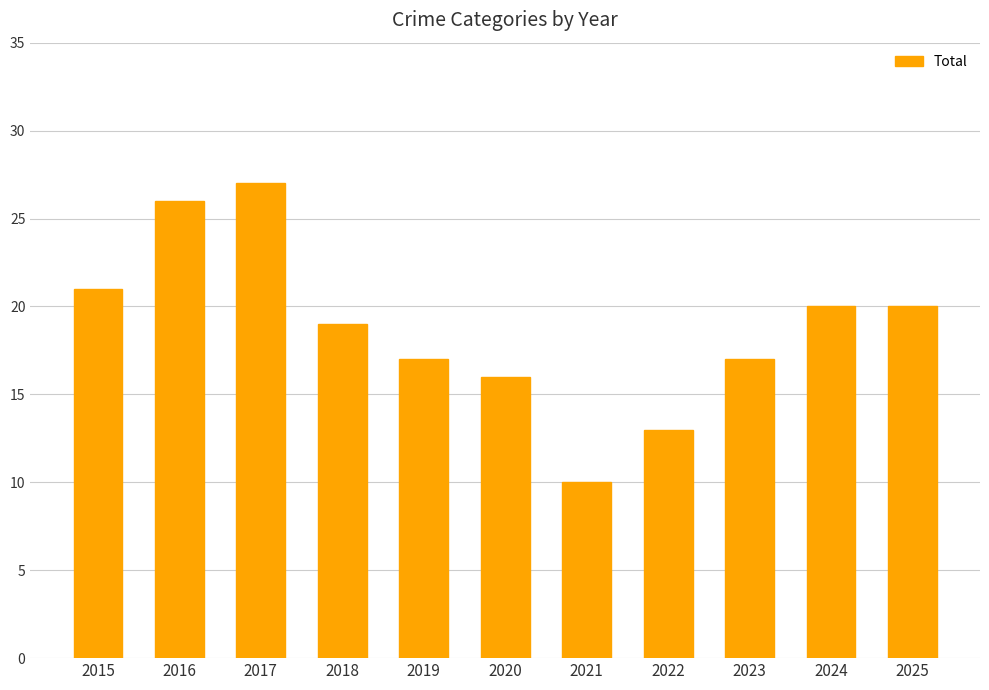

Reading right to left, extract all data points from this chart.

2025=20	2024=20	2023=17	2022=13	2021=10	2020=16	2019=17	2018=19	2017=27	2016=26	2015=21